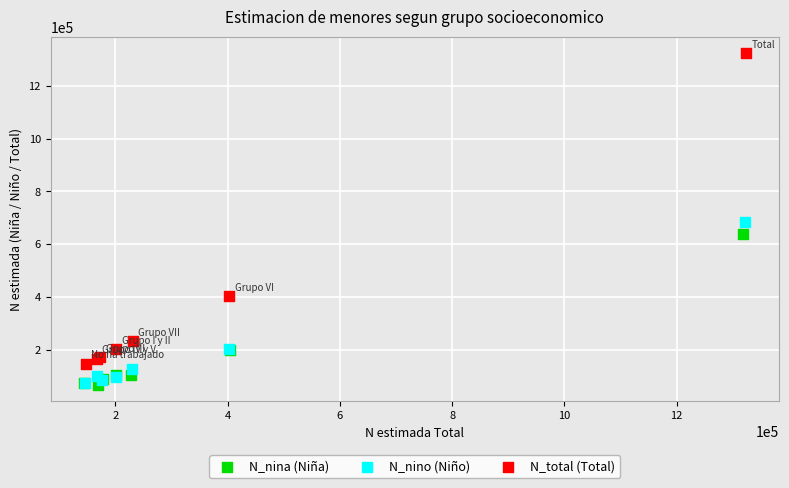

Which series has the largest Y range (max minus min)?

N_total (Total)